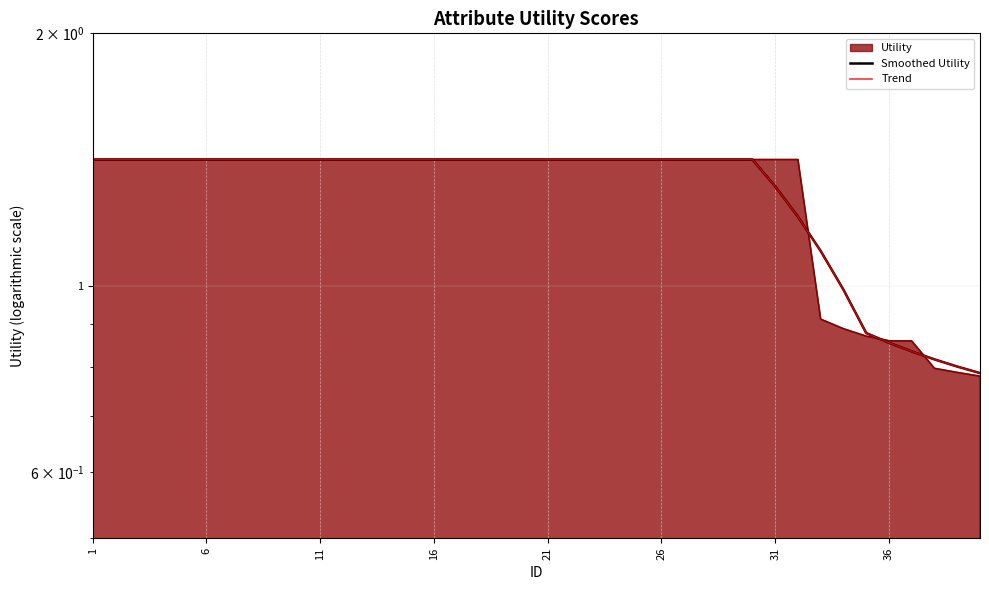

Which category has the highest value across all series?

1